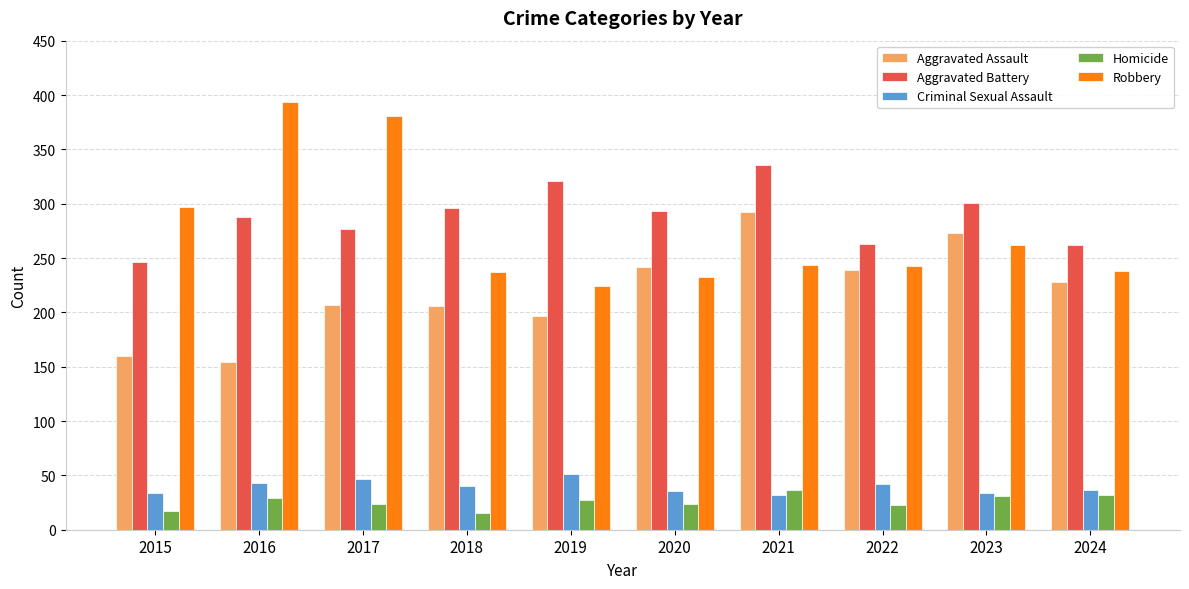

How many series are shown in this chart?

5